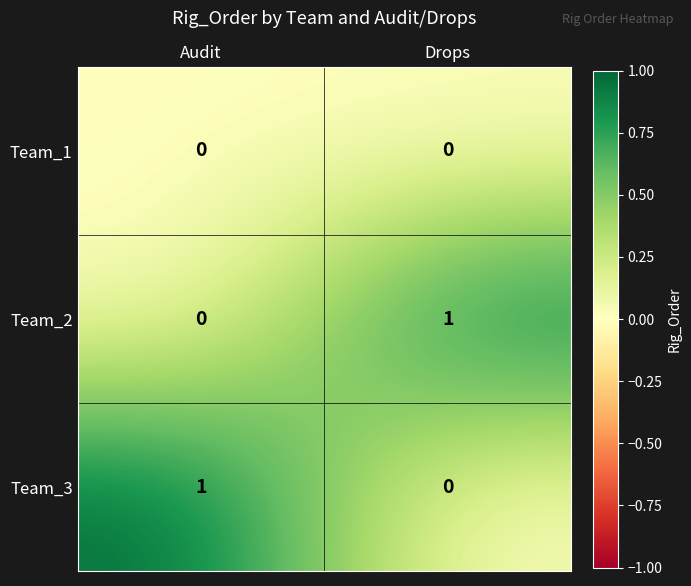

At which label is Team_3 closest to 0?

Drops